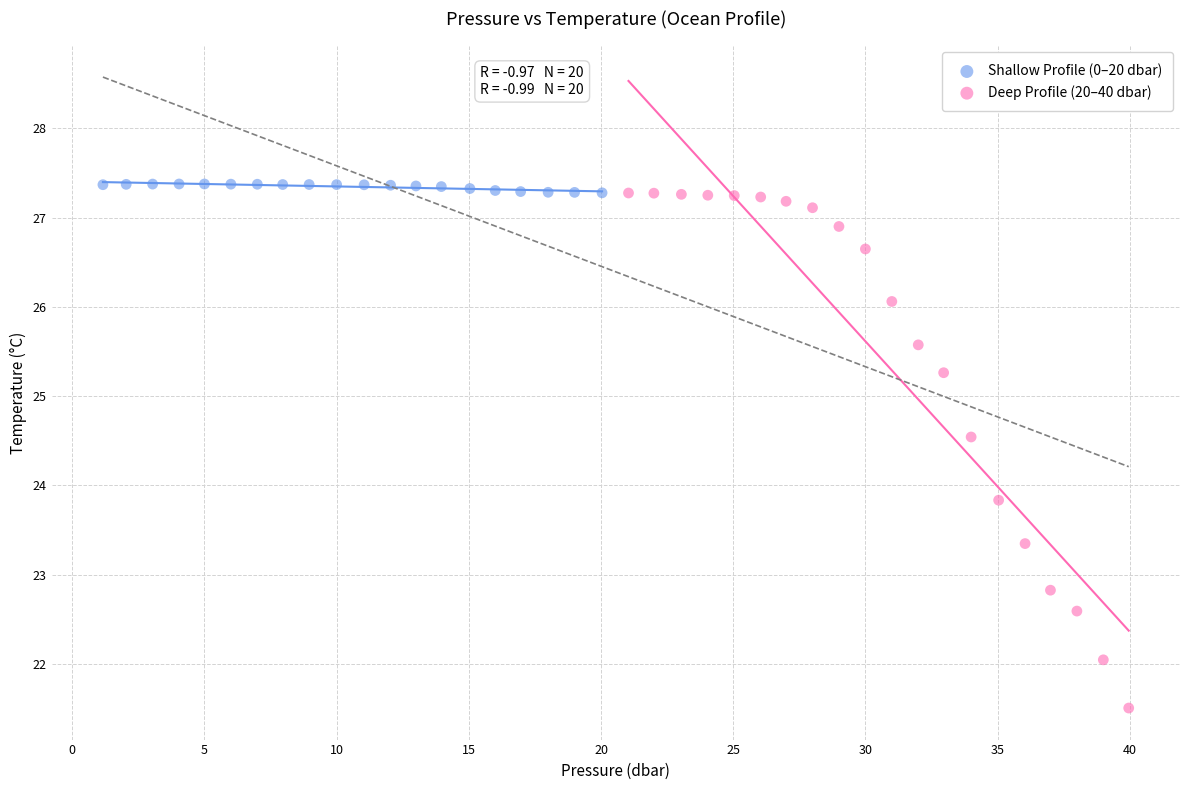

Which series has the largest Y range (max minus min)?

Deep Profile (20–40 dbar)